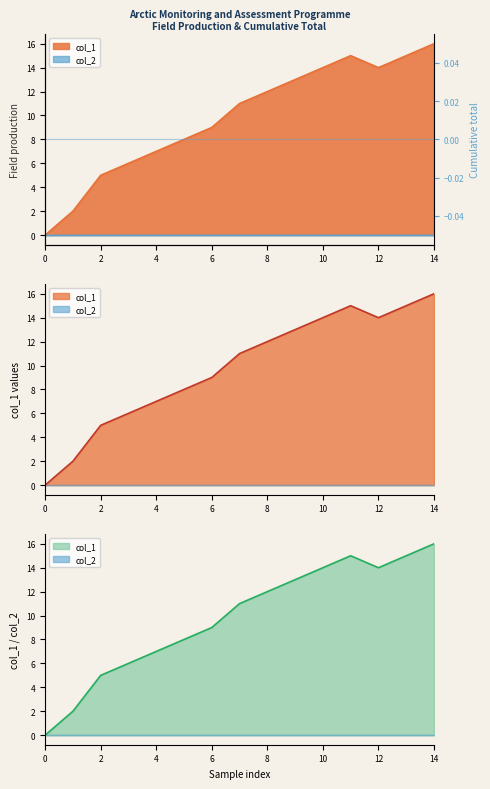

How many categories are shown in the chart?

15